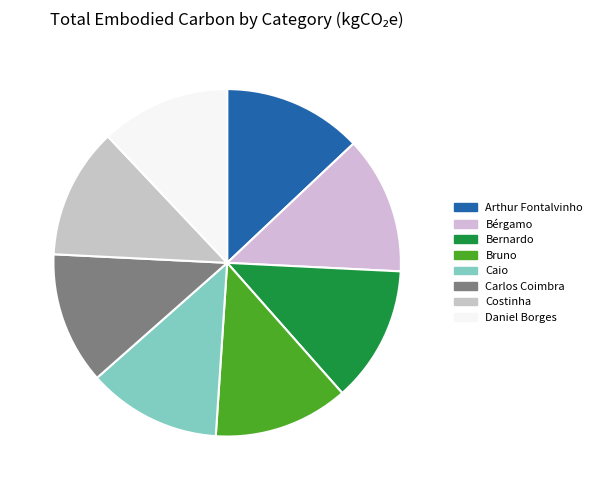

To the nearest percent, what percentage of the pie is Costinha?

12%